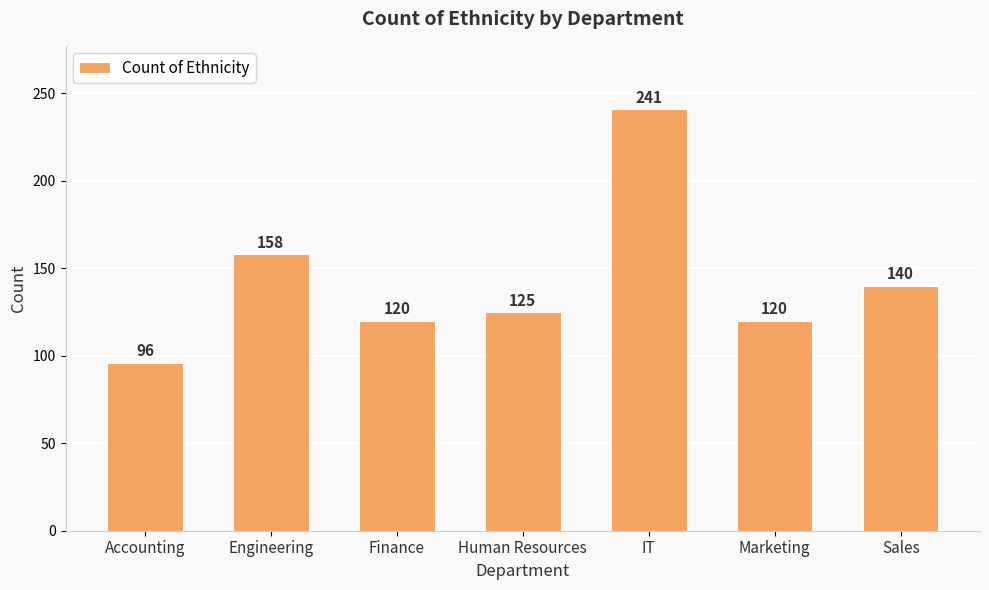

Read the value at Sales.

140